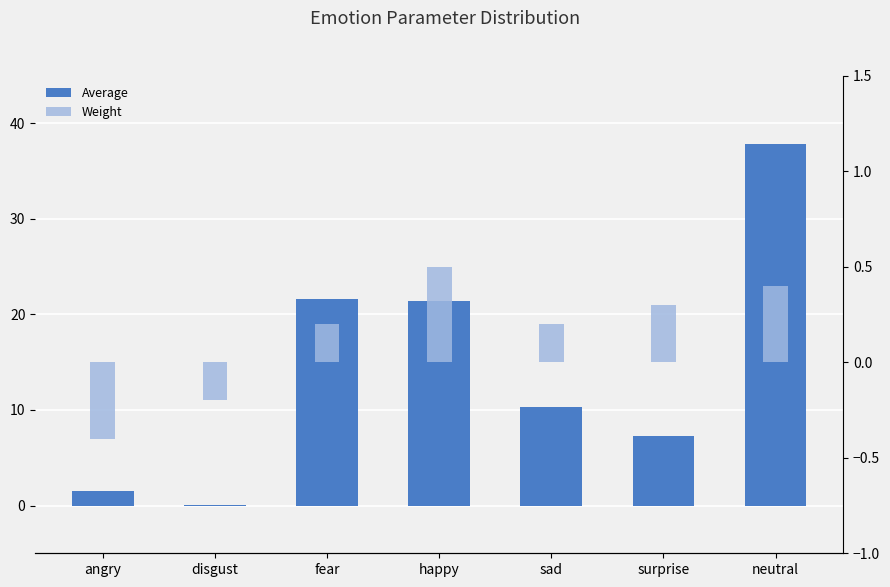

Reading left to right, what are all the values shown in this chart?

Average: angry=1.5	disgust=0.0	fear=21.6	happy=21.4	sad=10.3	surprise=7.3	neutral=37.8
Weight: angry=-0.4	disgust=-0.2	fear=0.2	happy=0.5	sad=0.2	surprise=0.3	neutral=0.4